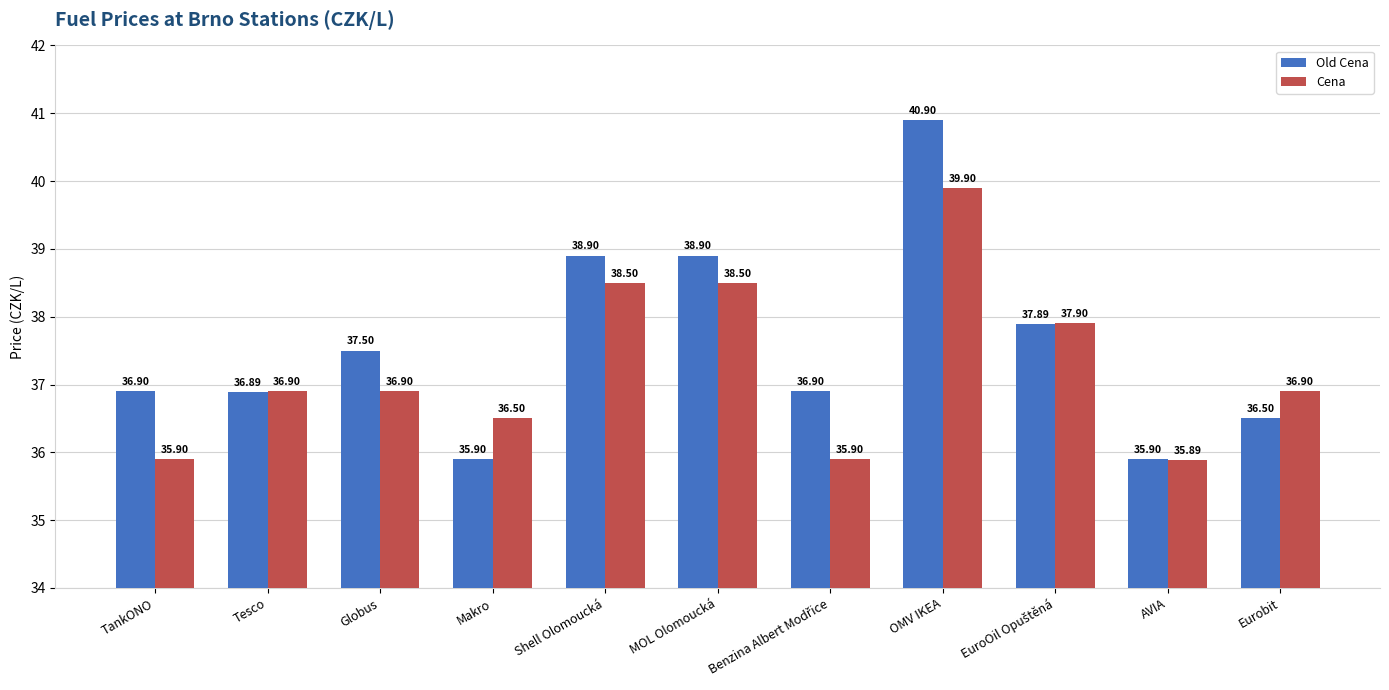

What are all the series names shown in the legend?

Old Cena, Cena